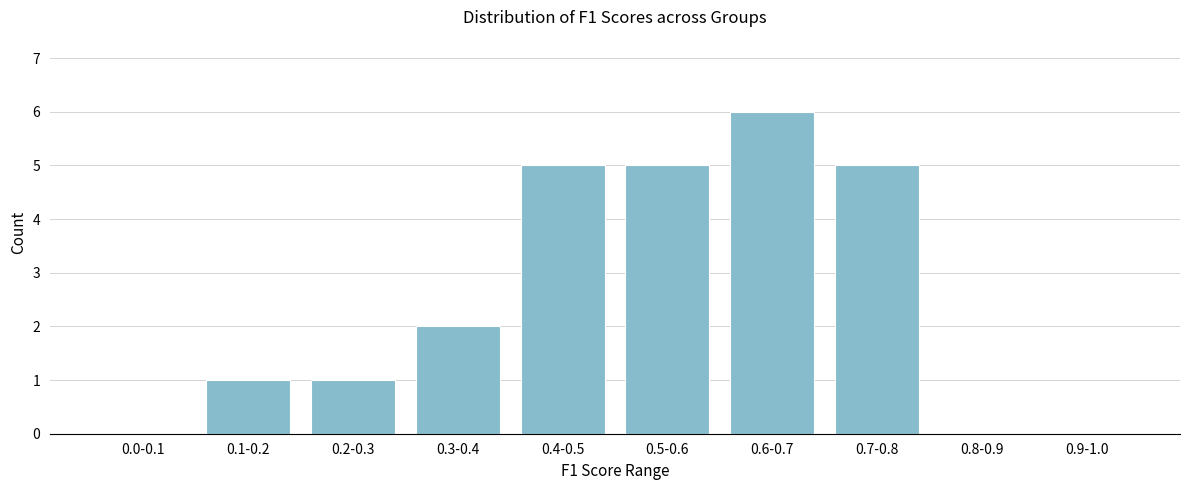

The chart shows a value of 2 at 0.3-0.4. True or false?

True